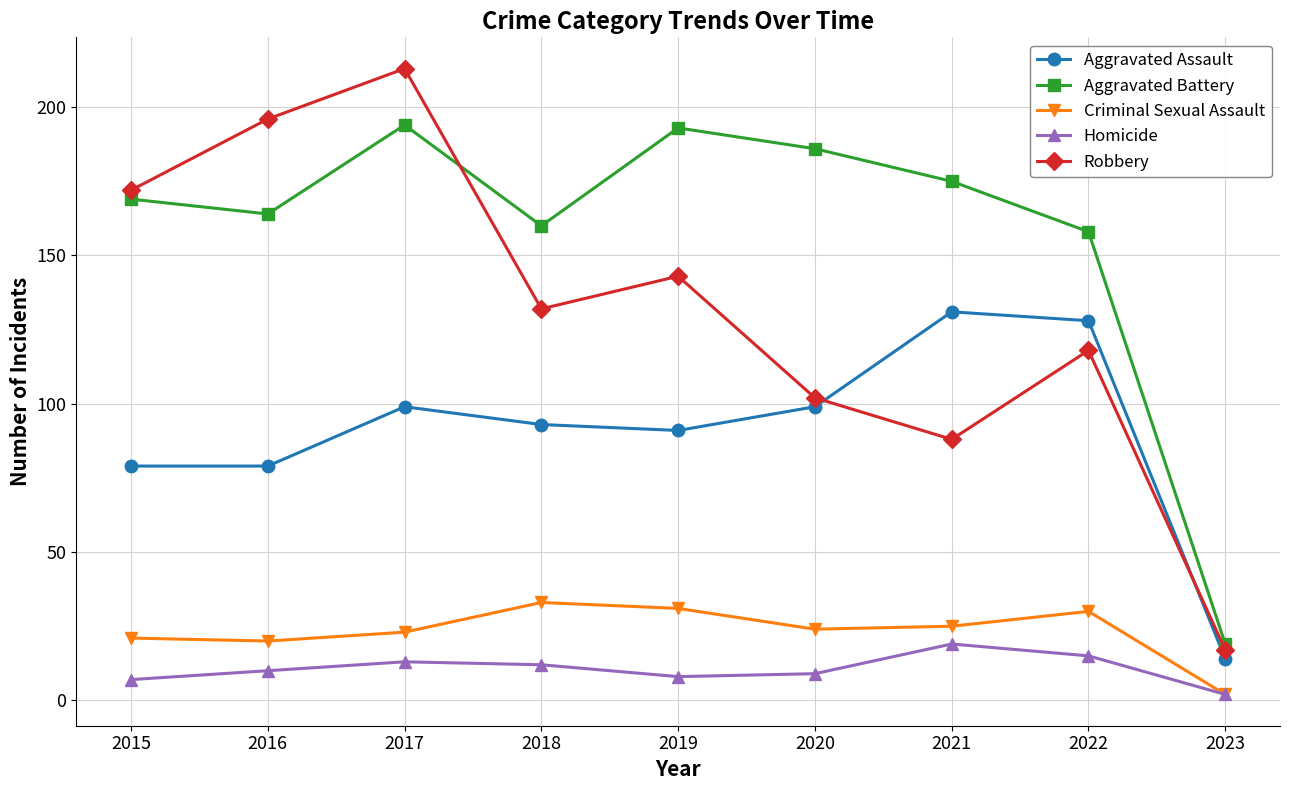

What is the smallest value displayed?

2